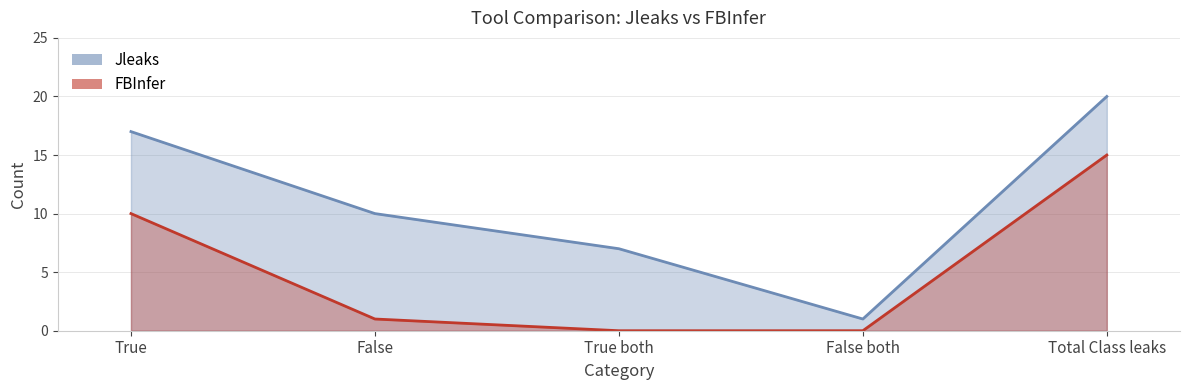

What is the label of the 1st point from the left?

True